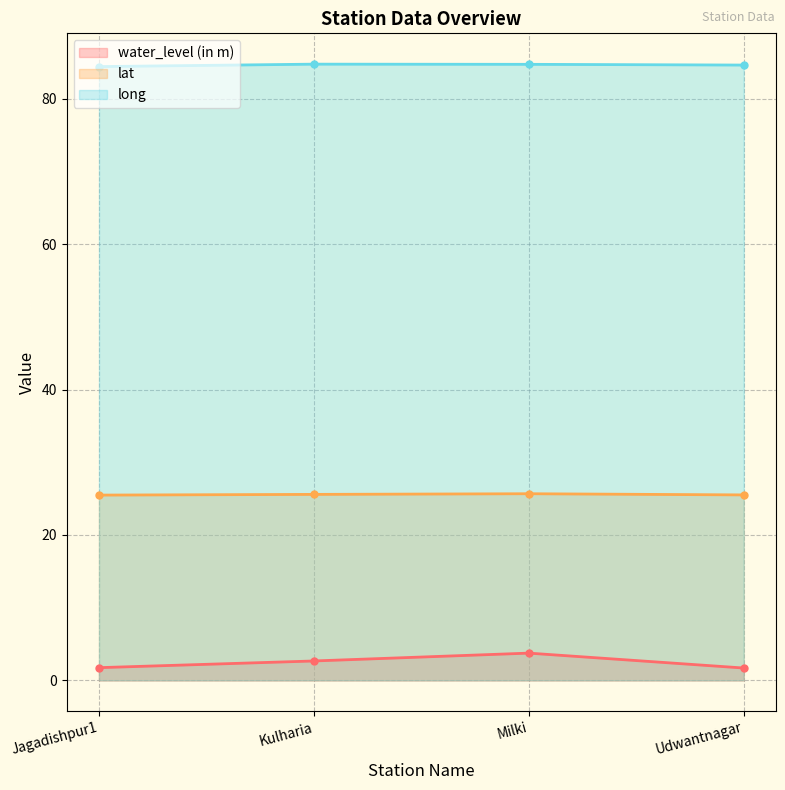

True or false: water_level (in m) has more than 2 points higher than both neighbors.

False